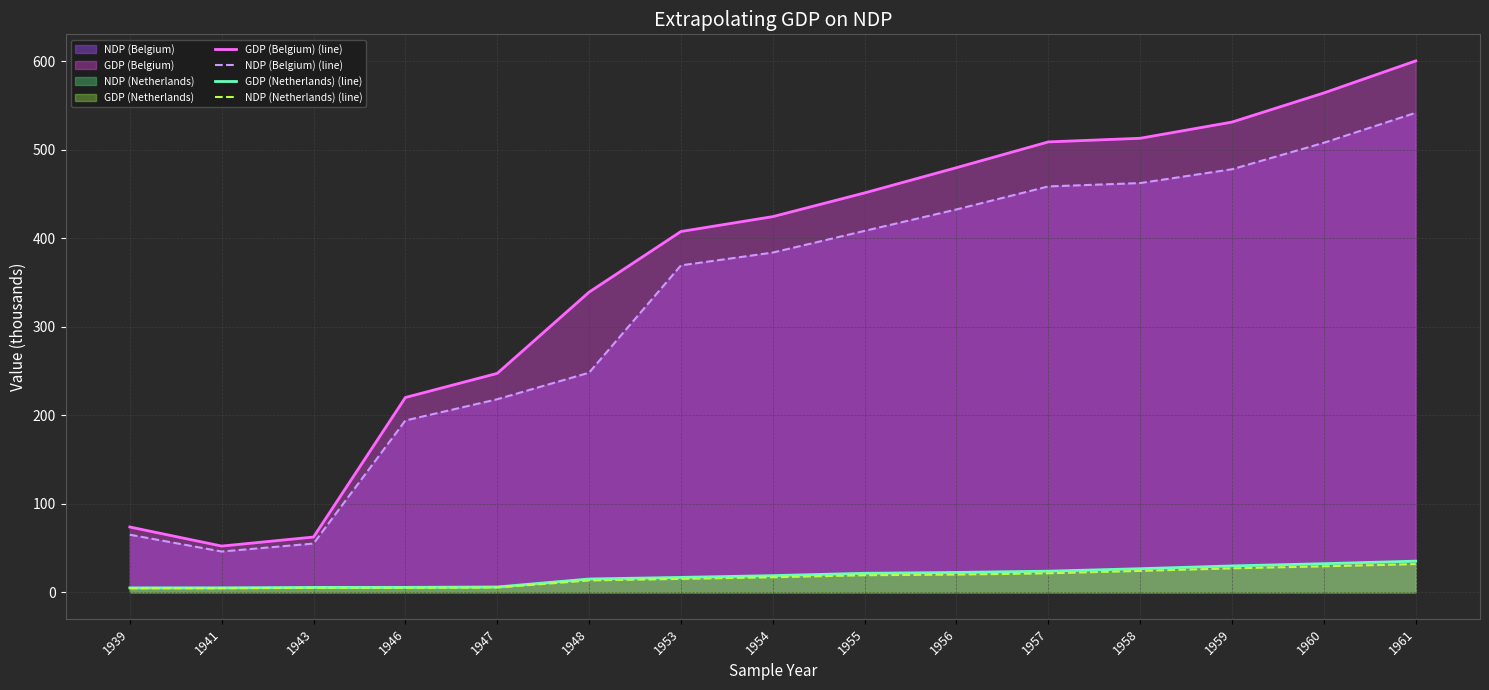

What is the sum of all NDP (Belgium) (line) values?

4867.2